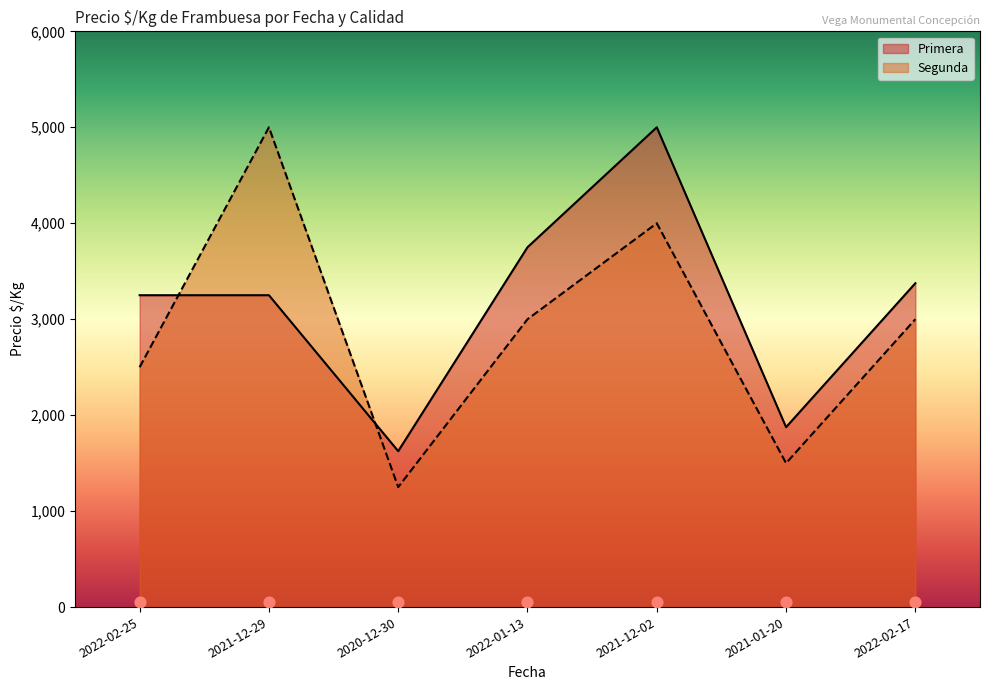

At how many categories does at least one series exceed 2180?

5